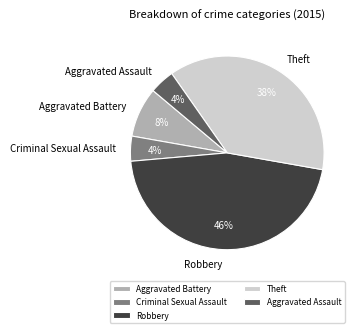

To the nearest percent, what is the difference between the largest and smallest slice percentages?

42%